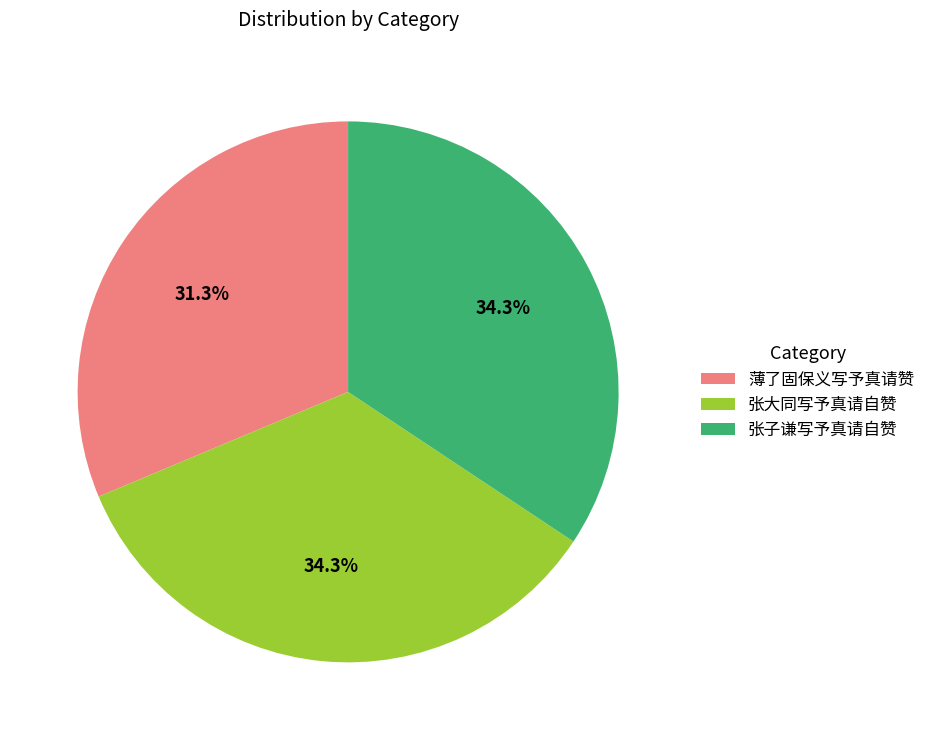

To the nearest percent, what is the average slice percentage?

33%